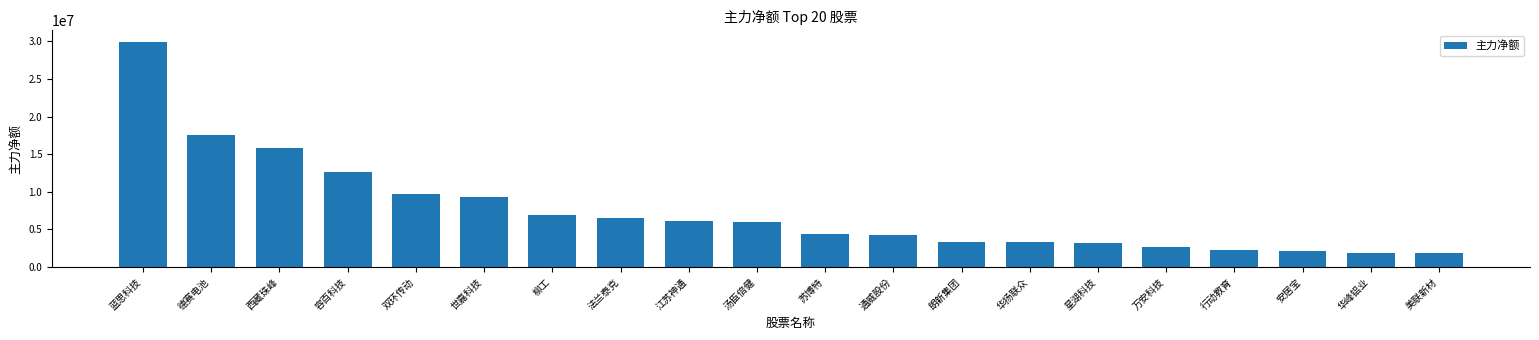

Read the value at 柳工.

6868317